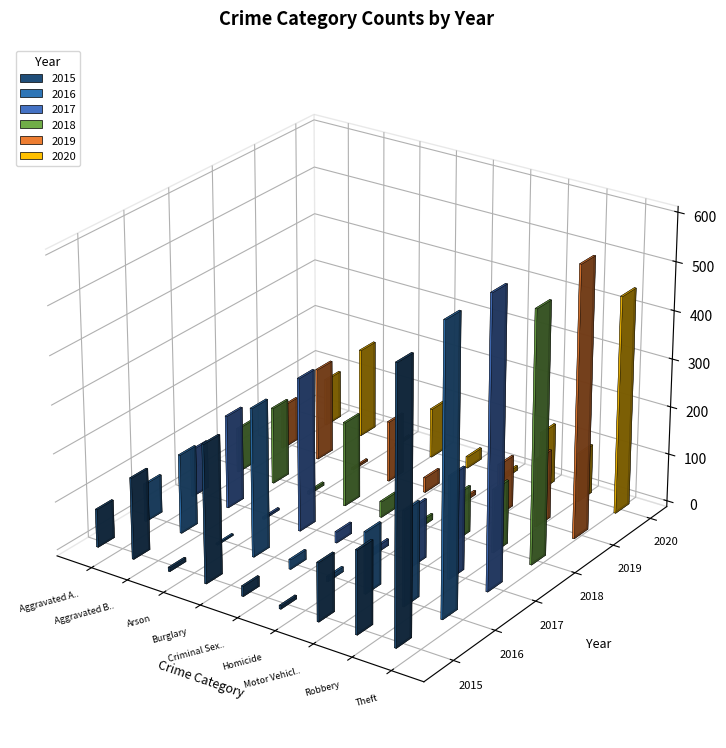

What are all the series names shown in the legend?

2015, 2016, 2017, 2018, 2019, 2020